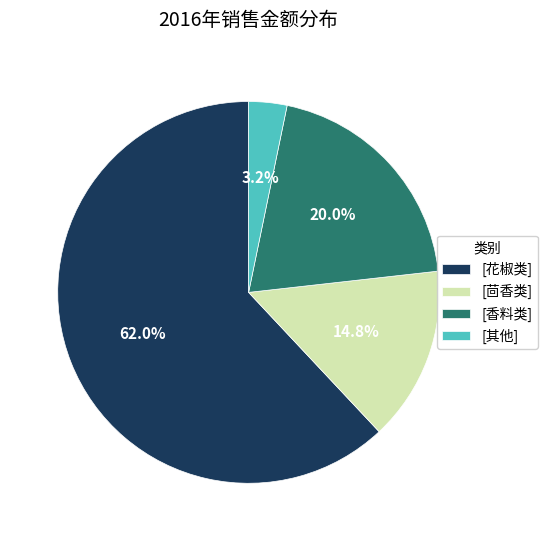

Which category has the biggest portion of the pie?

[花椒类]